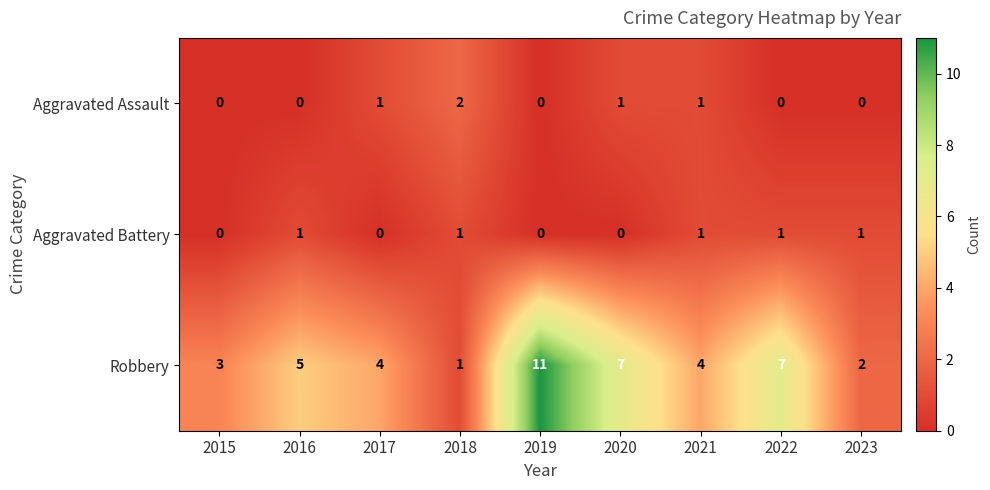

What is the sum of all Aggravated Assault values?

5